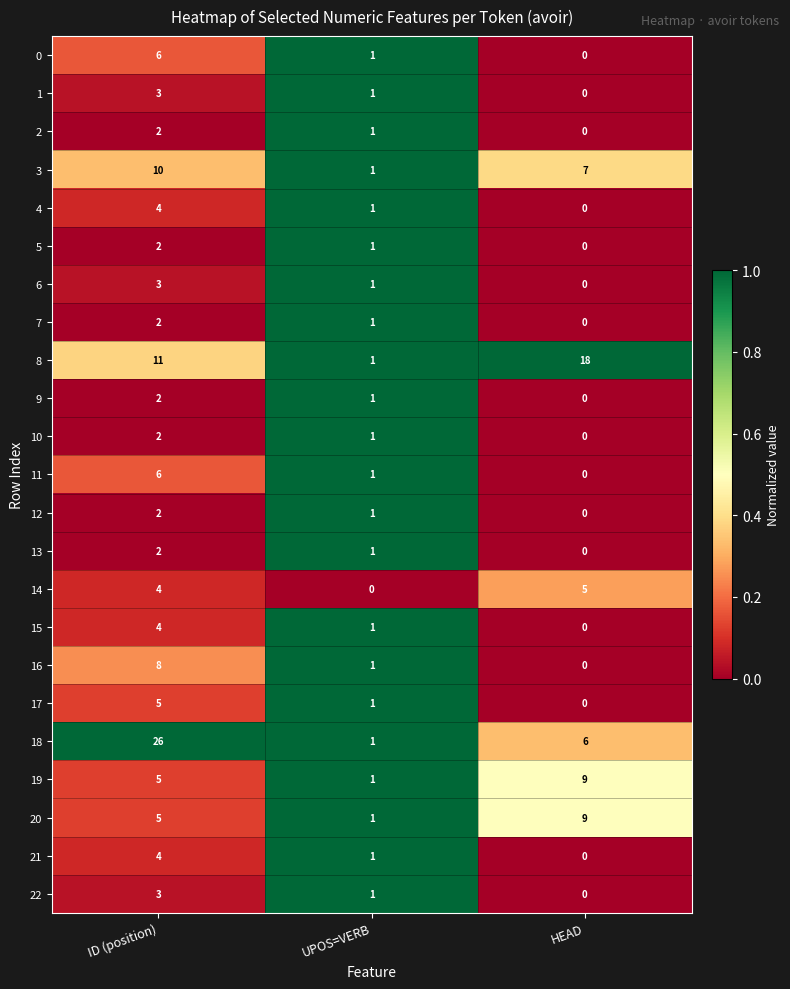

Which series has the largest range (max minus min)?

18